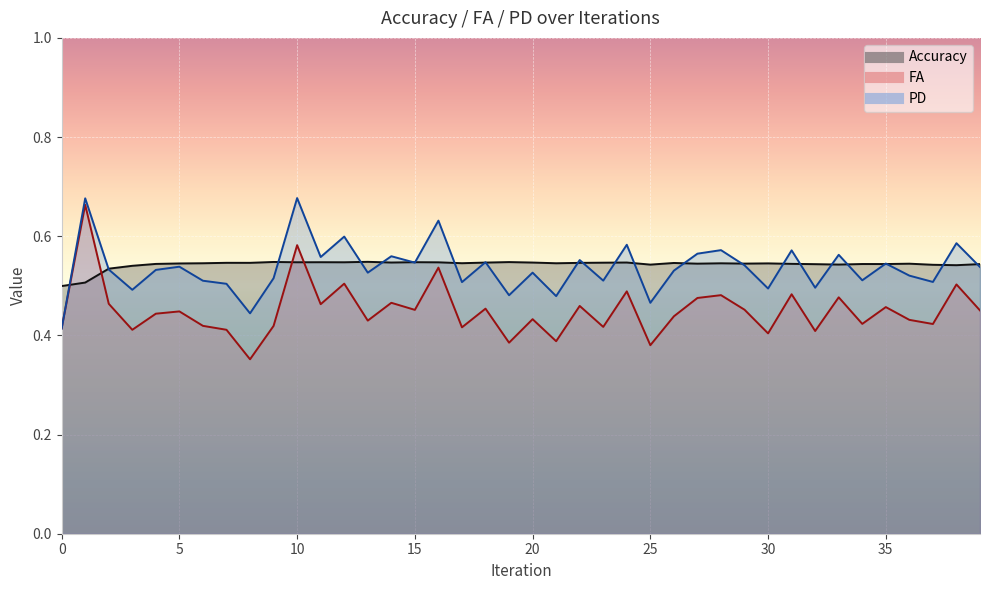

Does the chart display data point markers on the line(s)?

No